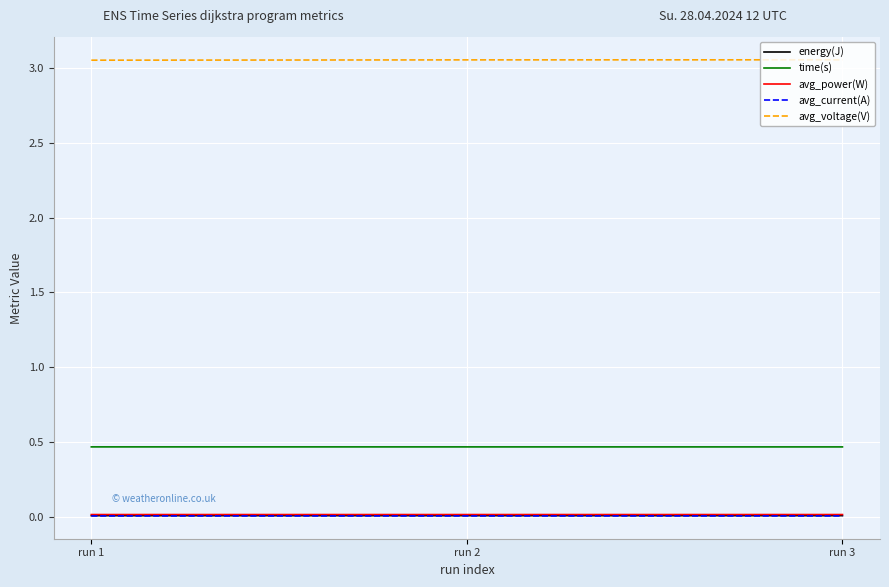

How many lines are shown in the chart?

5